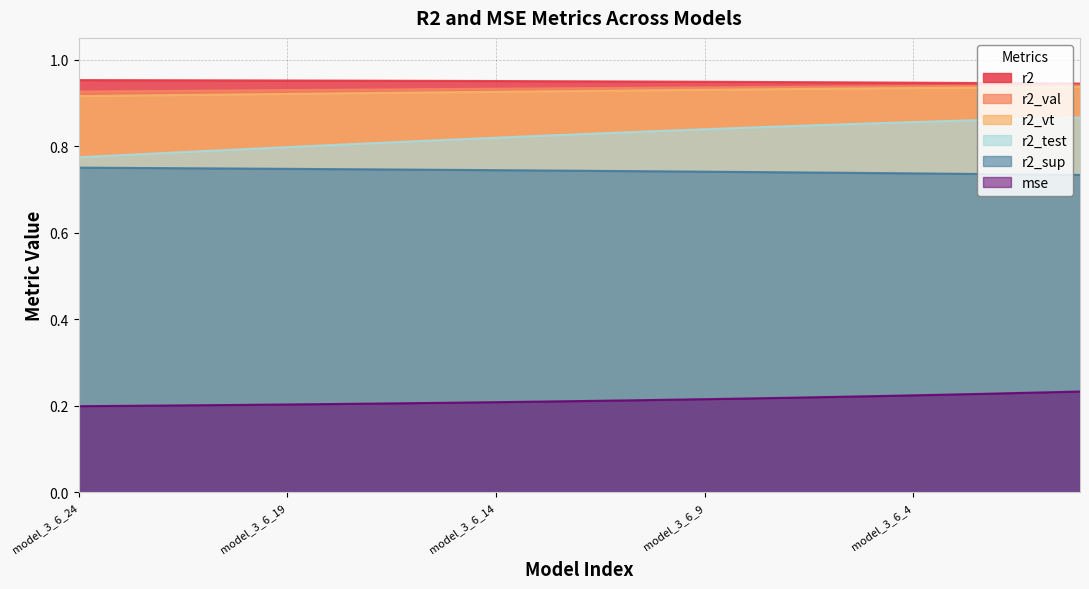

What is the smallest value displayed?

0.2